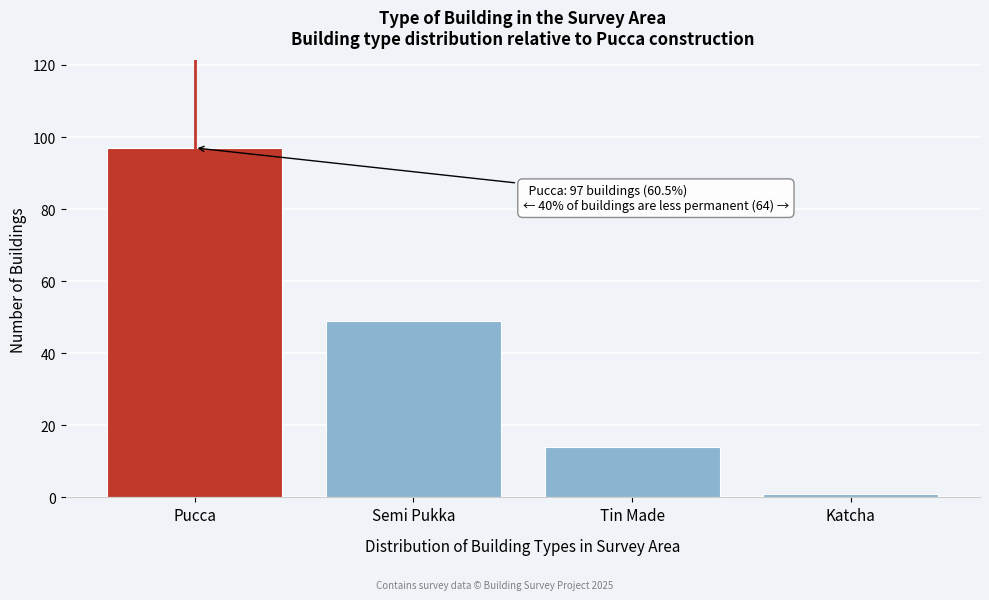

Reading right to left, what are all the values shown in this chart?

1	14	49	97